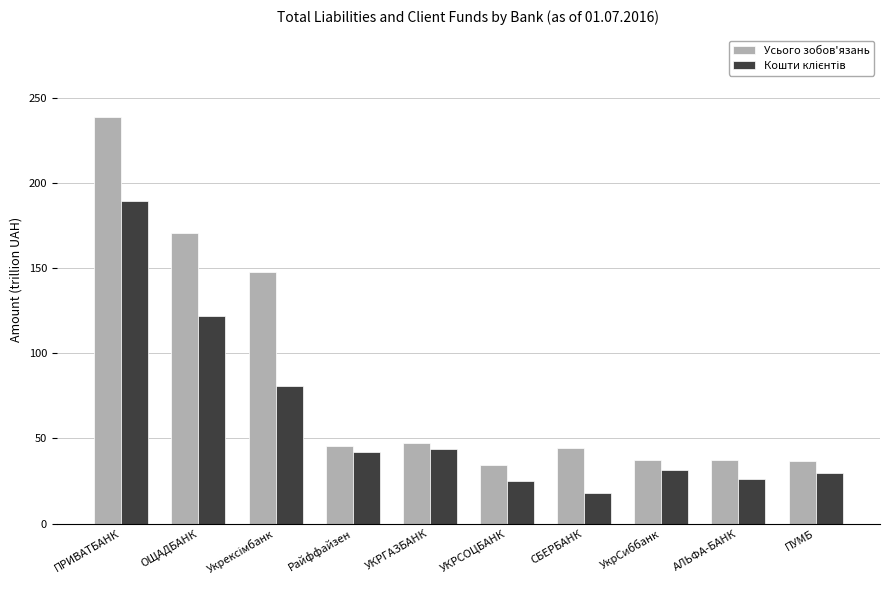

Are the bars grouped side by side (vs. stacked)?

Yes